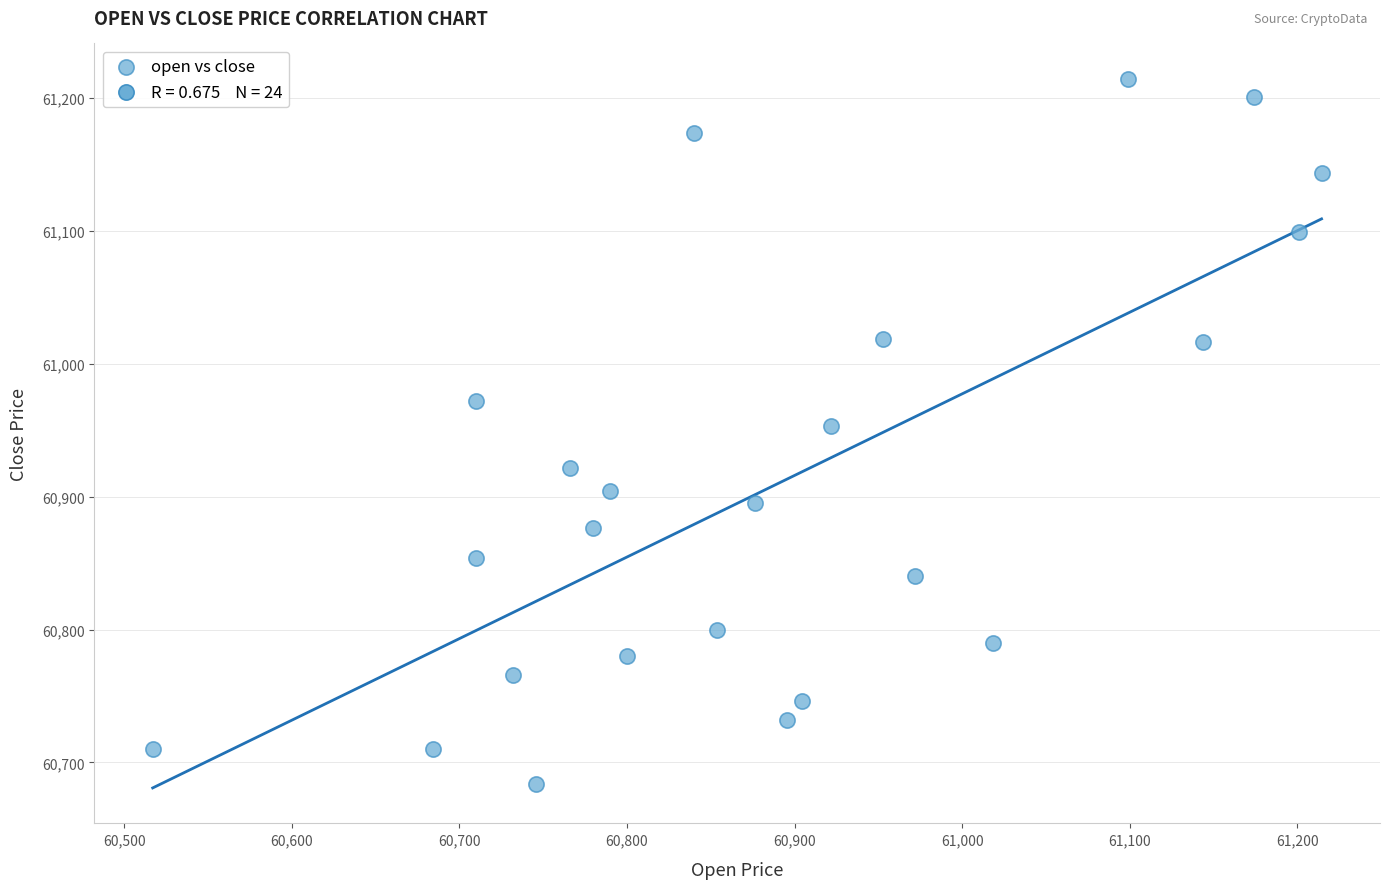

What is the range of Y values (max minus min)?

530.5